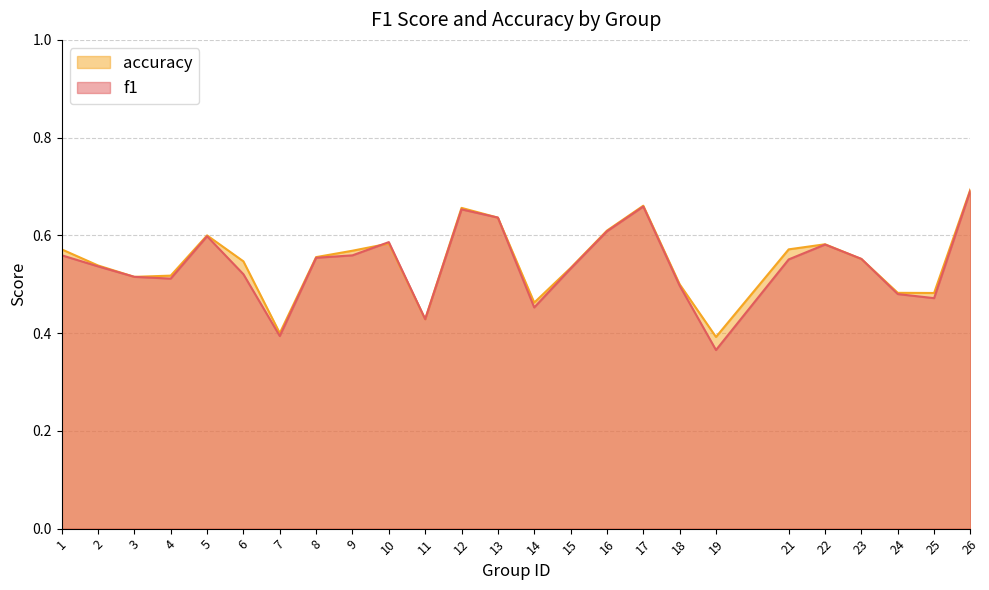

Count the accuracy values in the range 0 to 1.

25